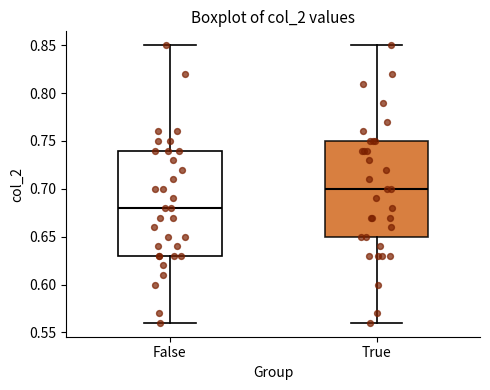

Reading left to right, read every box against the y-axis: the position of its median line, the range the box covers, and the ends of its whiskers. The values are not printed on the chart, so give them approximately, as read against the axis.

False: median 0.68, box 0.63 to 0.74, whiskers 0.56 to 0.85
True: median 0.70, box 0.65 to 0.75, whiskers 0.56 to 0.85